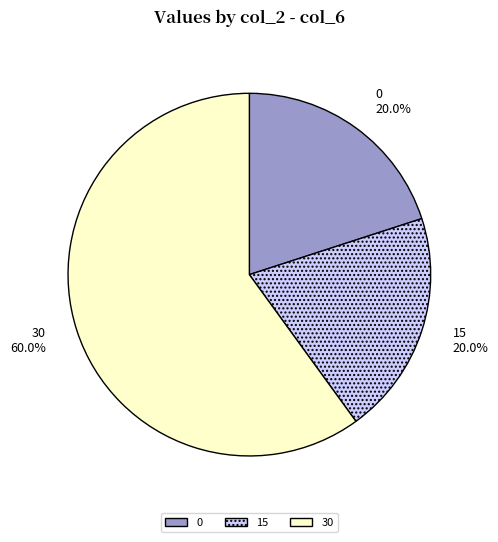

What percentage is NOT represented by 15?

80.0%